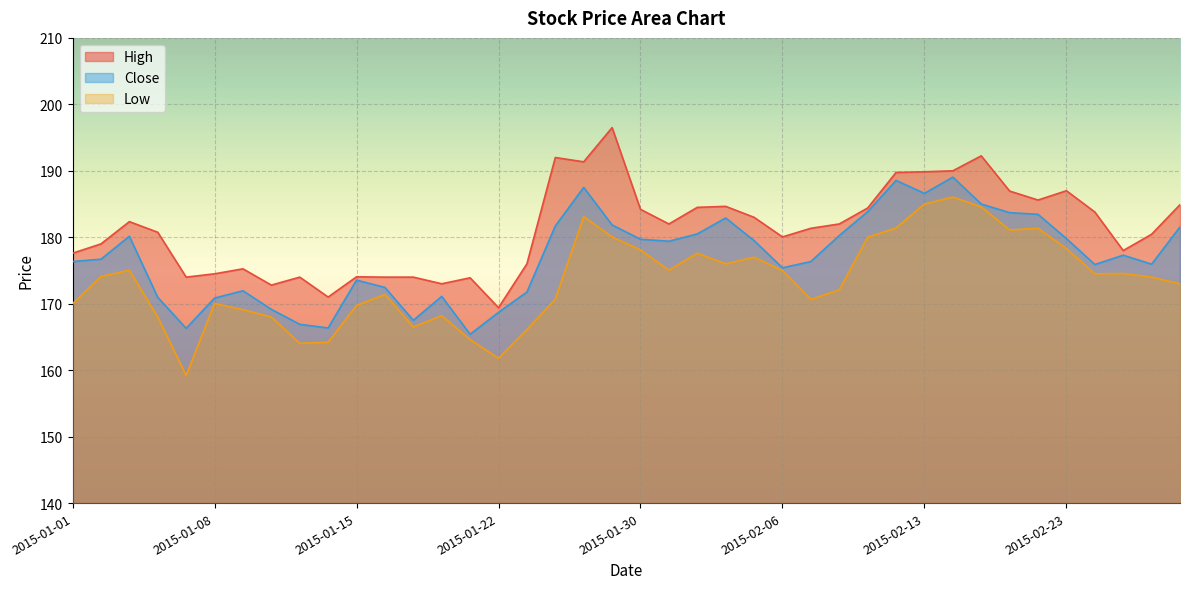

What is the smallest value displayed?

159.2